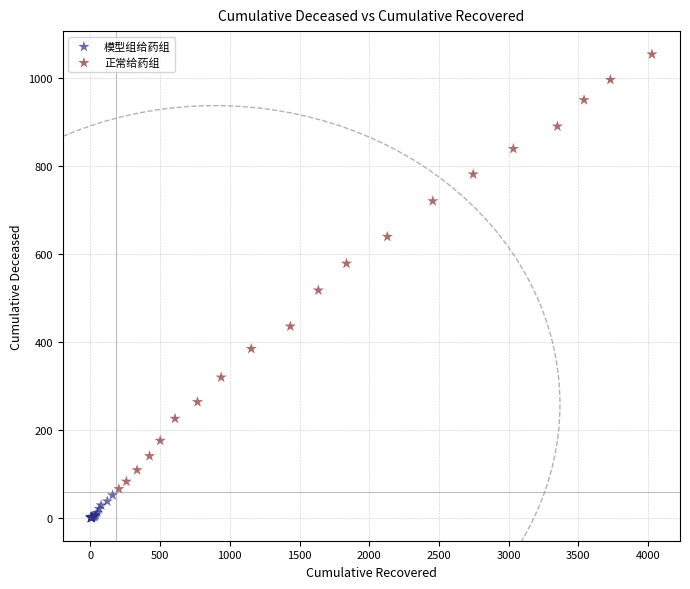

Which series reaches the maximum Y coordinate?

正常给药组